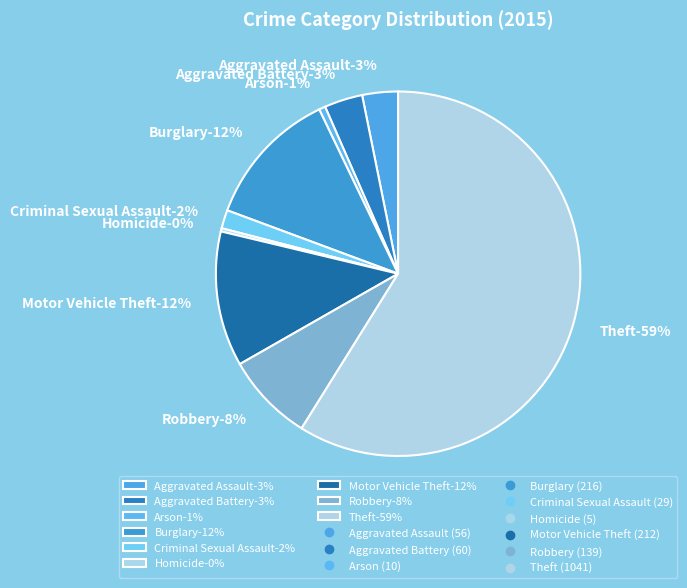

What percentage do Arson and Criminal Sexual Assault together represent?

2.2%